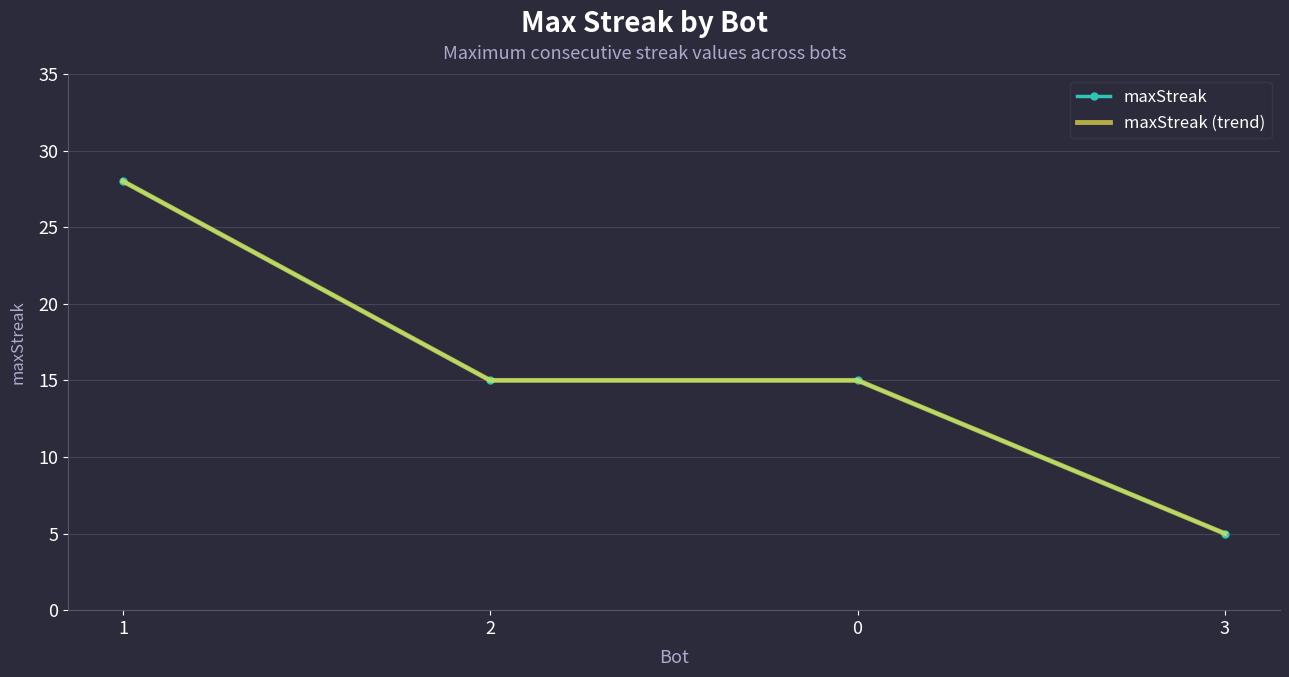

What is the difference between the maxStreak (trend) values at 2 and 1?

13